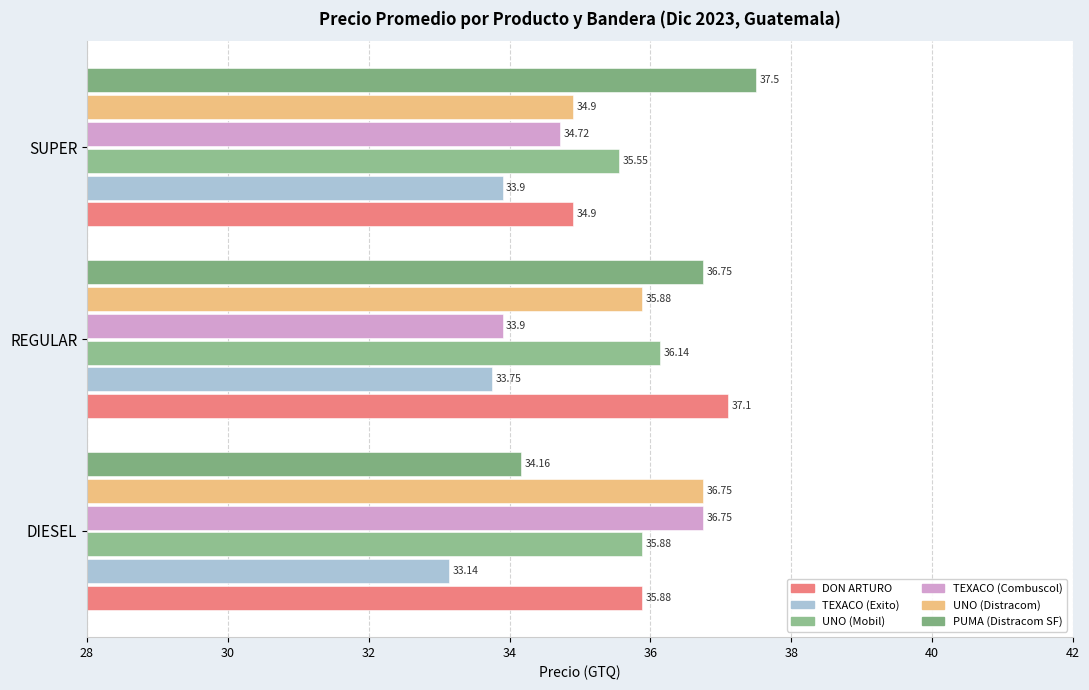

What is the difference between the maximum and minimum values in the TEXACO (Combuscol) series?

2.9